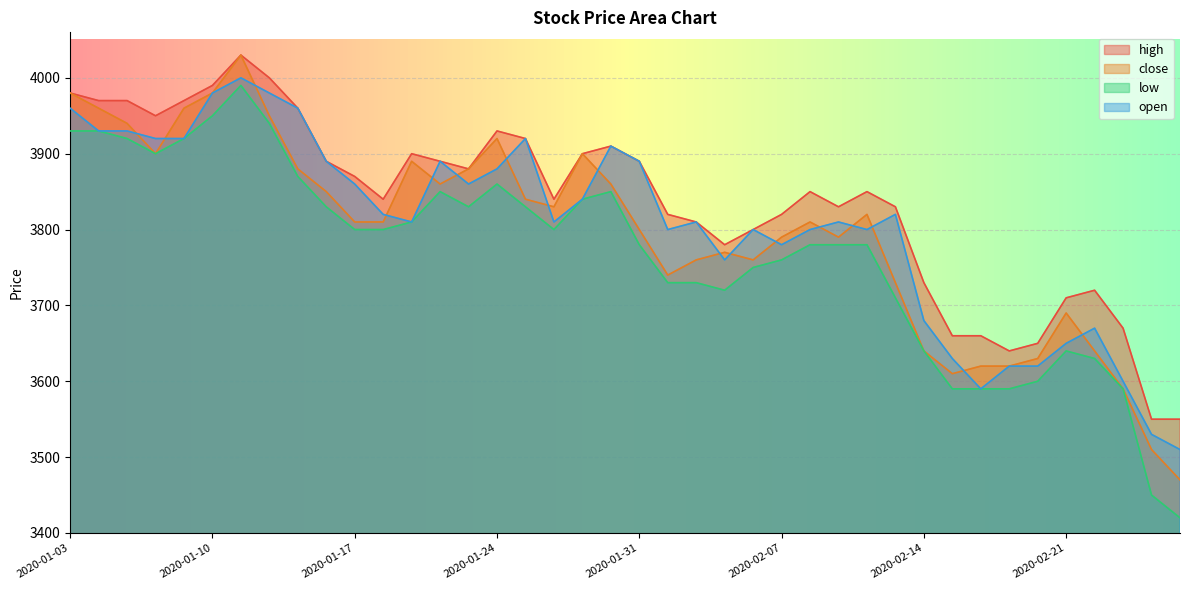

True or false: high and low intersect in this chart.

False